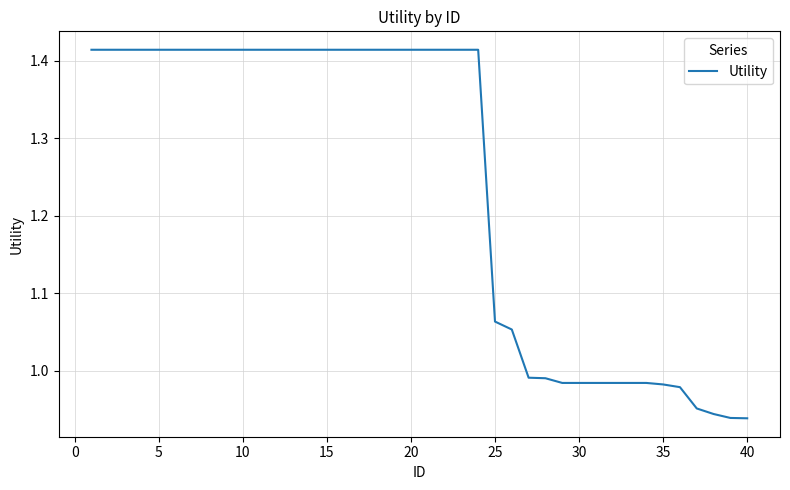

What is the difference between the maximum and minimum values?

0.5